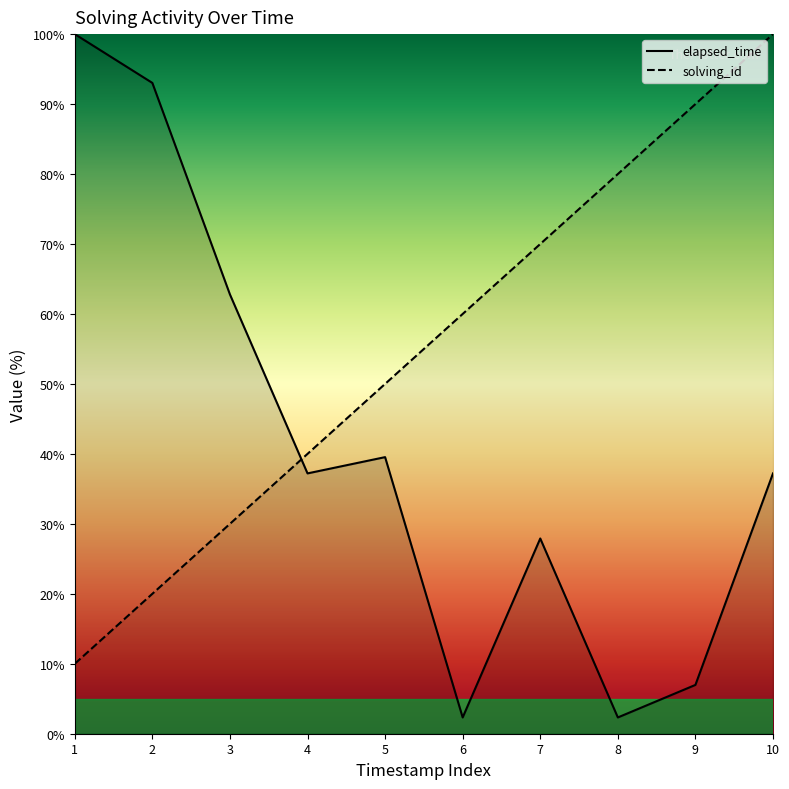

Is it true that solving_id equals 102.2 at 6?

False